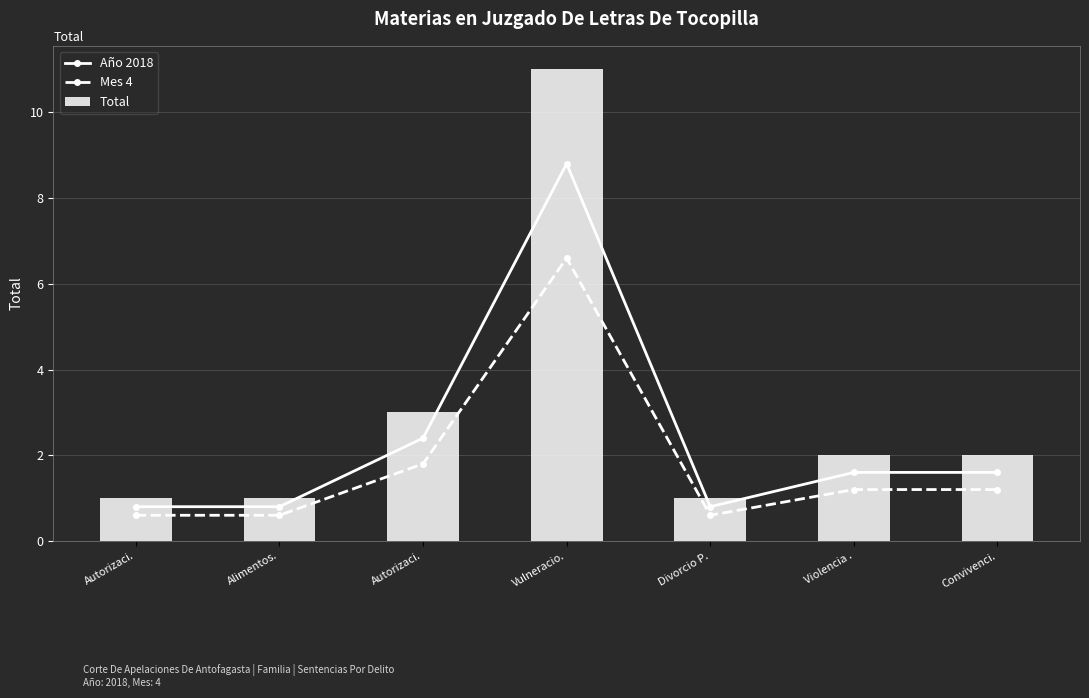

How many series are shown in this chart?

3